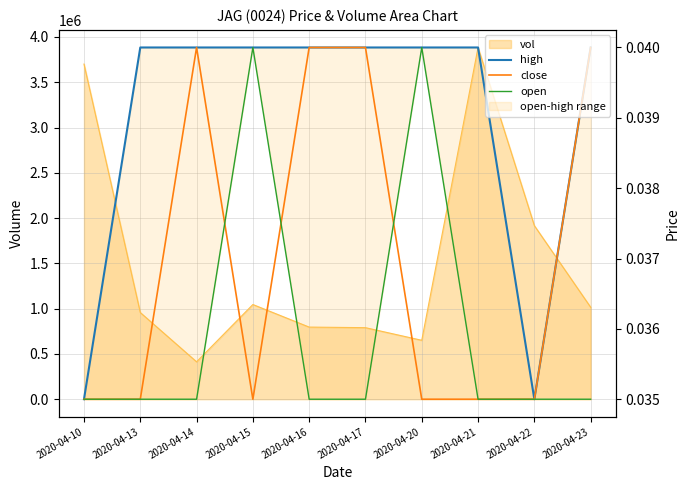

Between 2020-04-16 and 2020-04-21, which series saw the biggest shift?

close